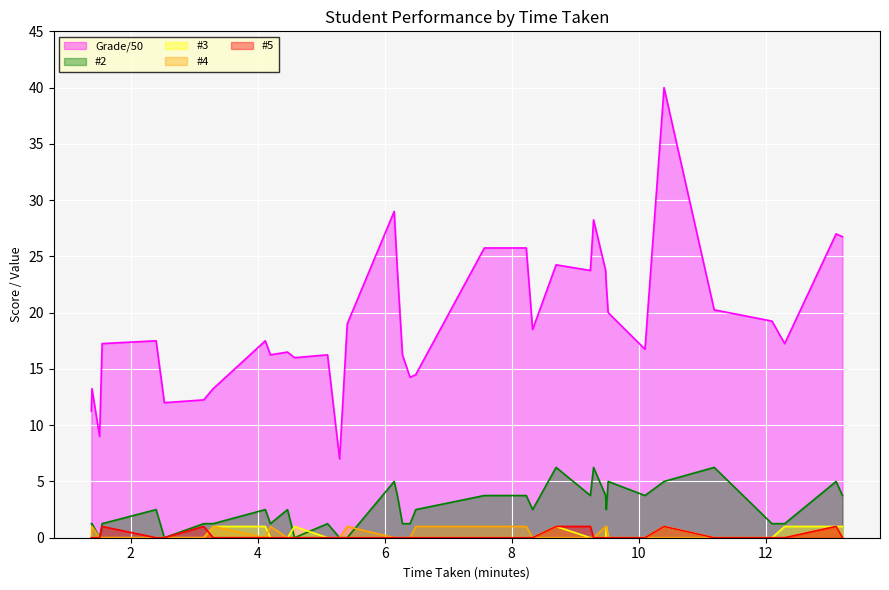

Which series has the largest total across all categories?

Grade/50